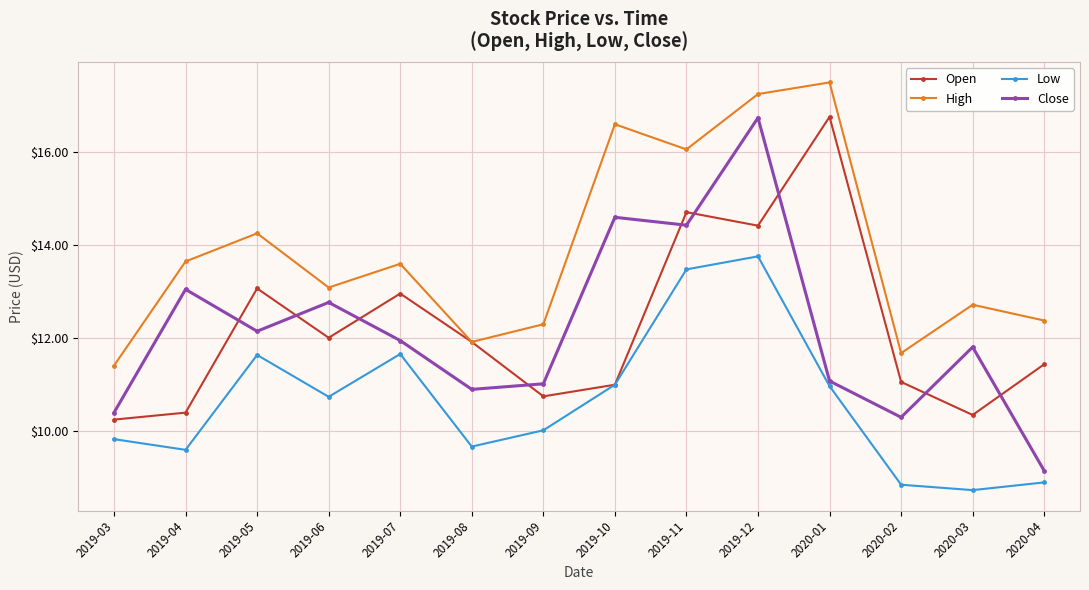

True or false: Low and Close intersect in this chart.

False